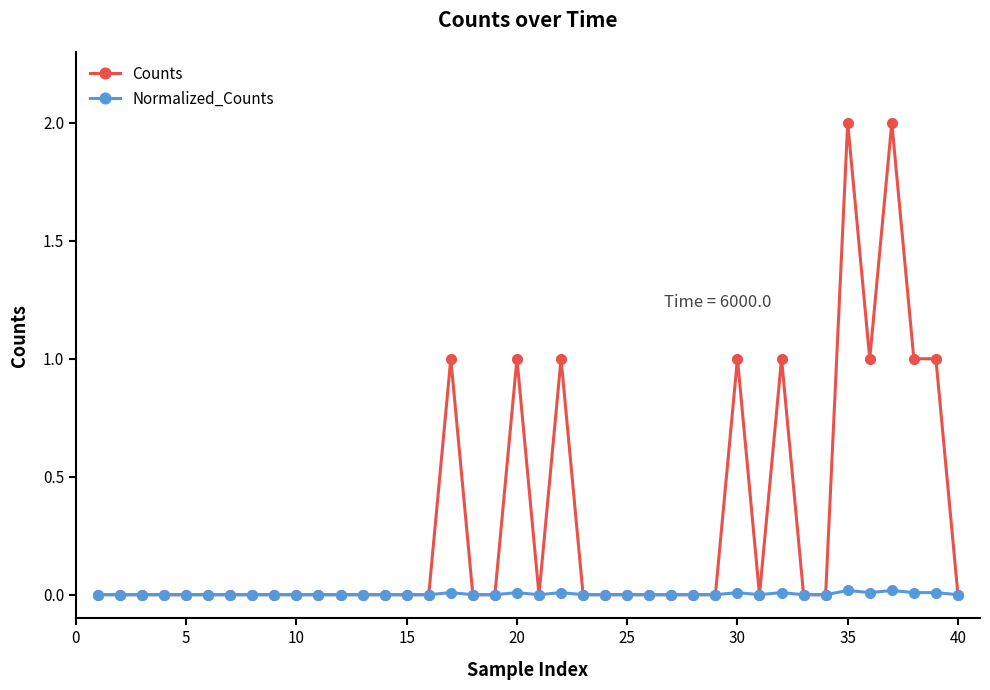

How many distinct data groups are displayed?

2